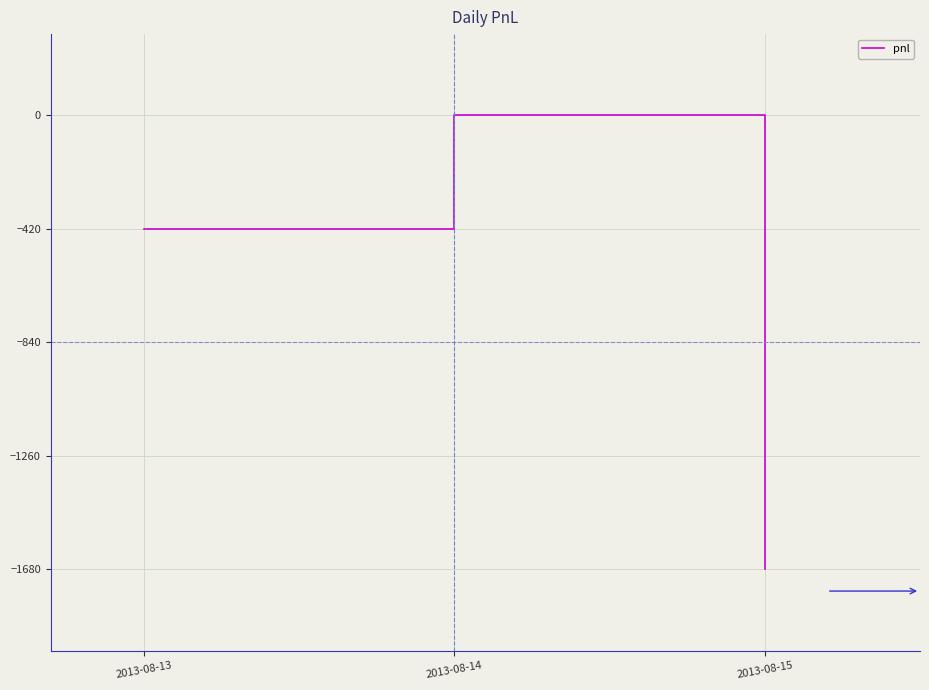

Between 2013-08-14 and 2013-08-13, which is larger?

2013-08-14